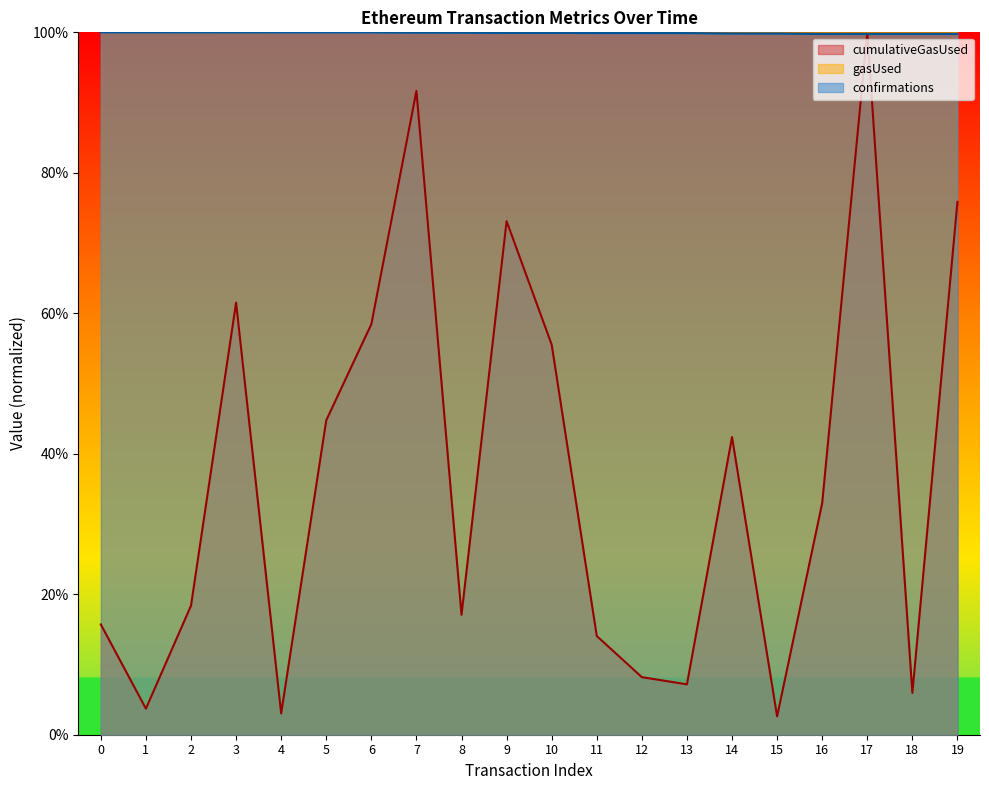

How many lines are shown in the chart?

2